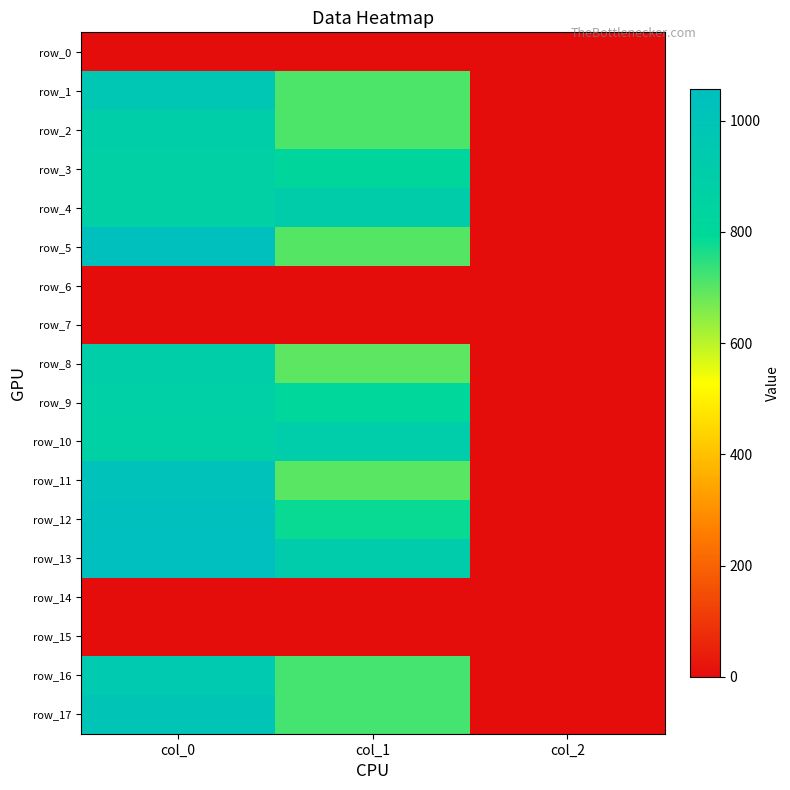

At which category does the chart reach its minimum across all series?

col_0